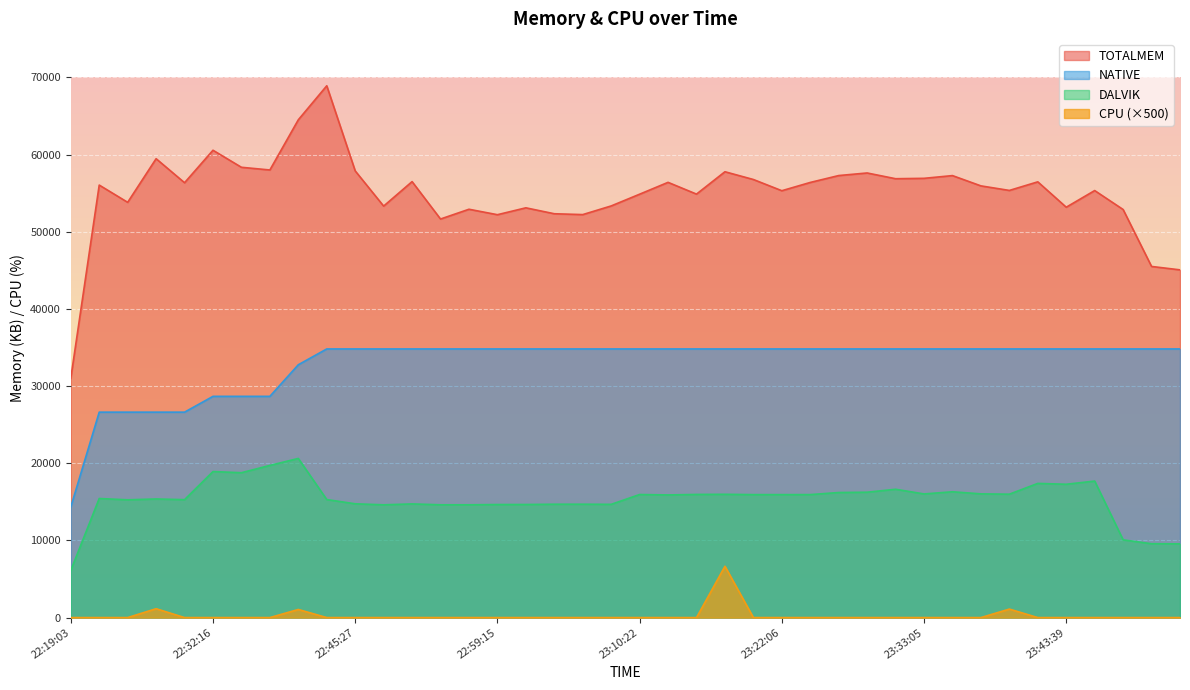

Reading left to right, list all the values displayed in this chart.

TOTALMEM: 31020	56054	53819	59472	56359	60568	58359	58011	64516	68923	57892	53329	56503	51654	52921	52214	53106	52338	52228	53350	54872	56408	54883	57782	56776	55323	56395	57288	57622	56878	56928	57282	55950	55359	56474	53185	55343	52887	45507	45066
DALVIK: 6115	15432	15263	15372	15283	18925	18775	19720	20625	15297	14746	14615	14731	14618	14617	14652	14656	14691	14693	14676	15949	15895	15960	15977	15936	15935	15939	16208	16248	16631	16023	16305	16034	15992	17389	17279	17691	10074	9573	9557
NATIVE: 14336	26624	26624	26624	26624	28672	28672	28672	32768	34816	34816	34816	34816	34816	34816	34816	34816	34816	34816	34816	34816	34816	34816	34816	34816	34816	34816	34816	34816	34816	34816	34816	34816	34816	34816	34816	34816	34816	34816	34816
CPU: 0	0	0	1150	0	0	0	0	1050	0	0	0	0	0	0	0	0	0	0	0	0	0	0	6650	0	0	0	0	0	0	0	0	0	1100	0	0	0	0	0	0